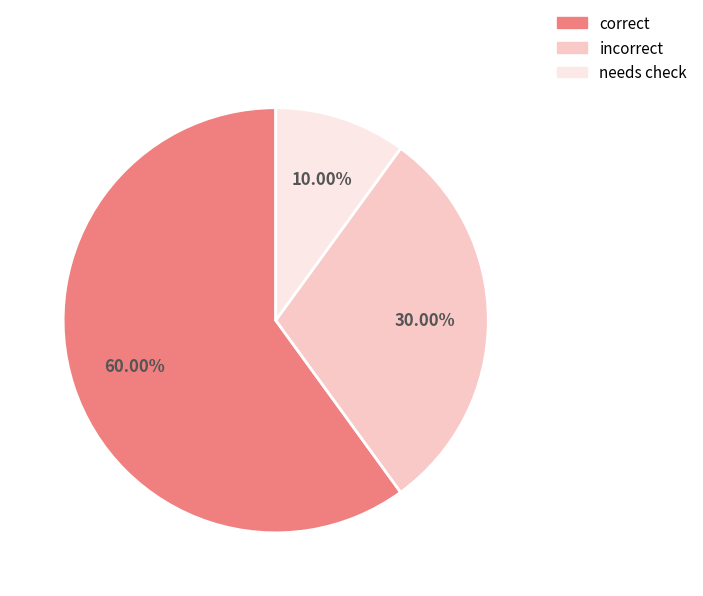

To the nearest percent, what is the combined percentage of incorrect and correct?

90%